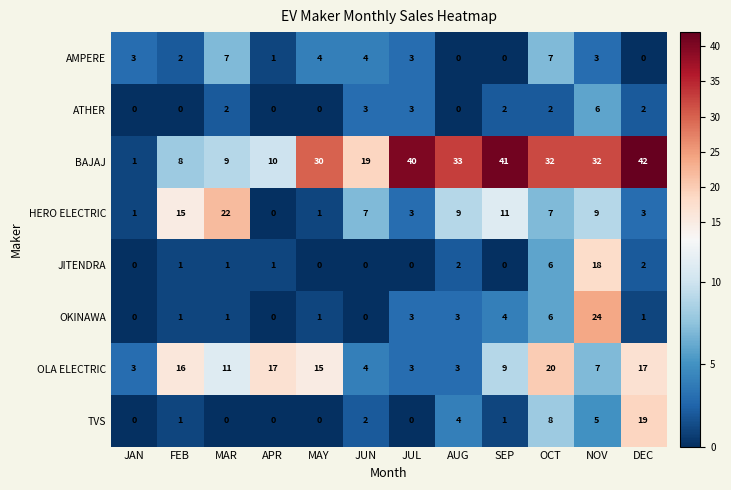

At which category is the sum across all series the highest?

NOV